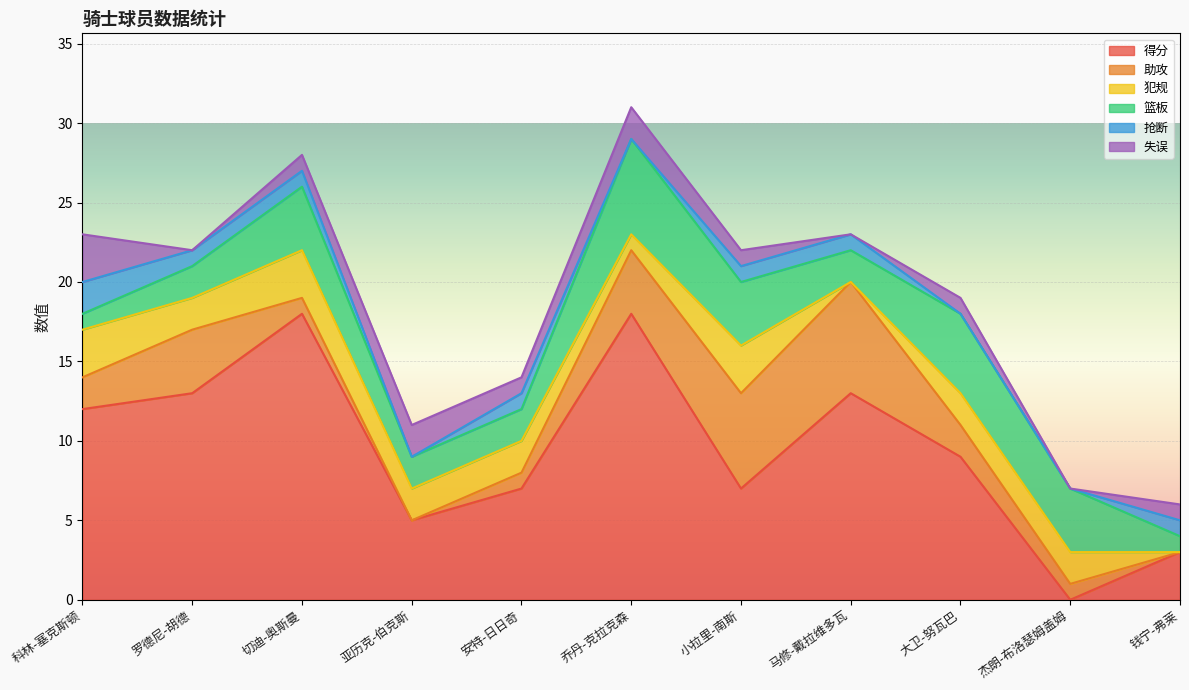

What is the spread (max minus min) of values at 大卫-努瓦巴?

9